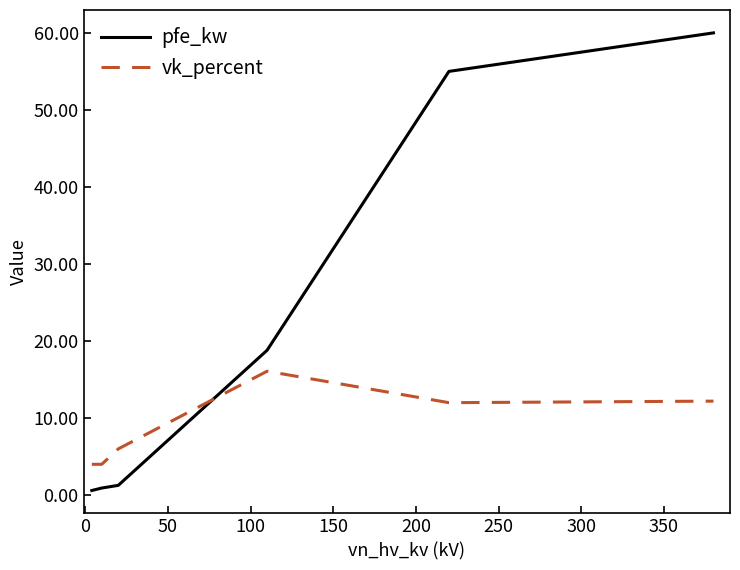

How many intersections are there between vk_percent and pfe_kw?

1